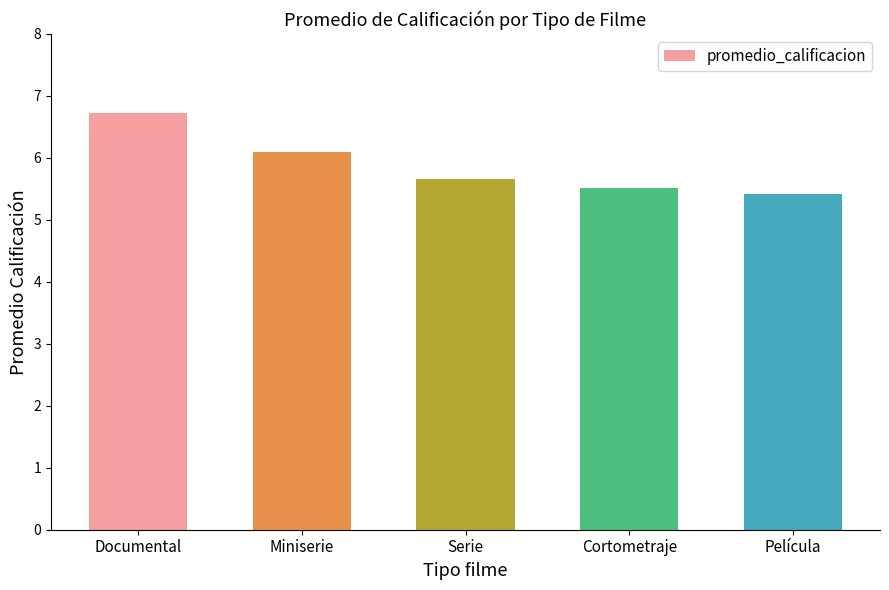

How many categories are shown in the chart?

5